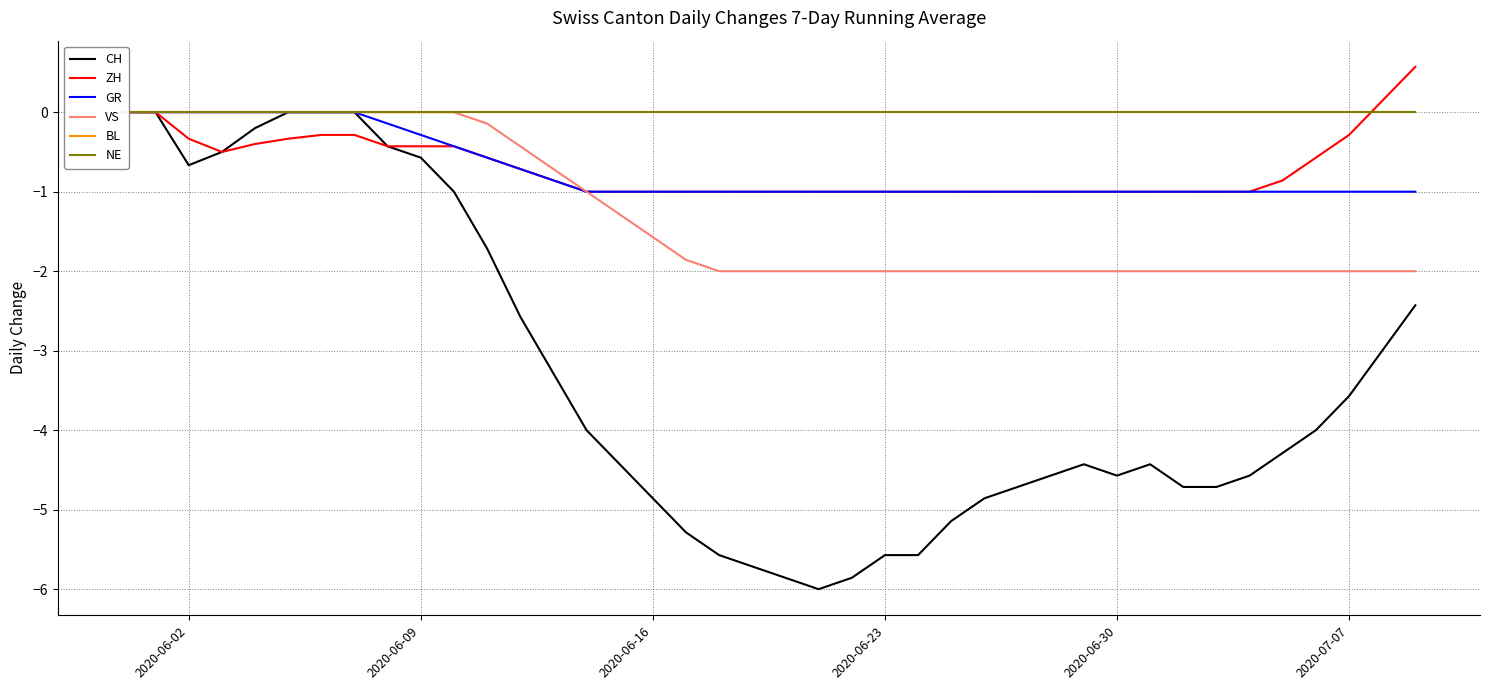

At how many categories does at least one series exceed -4?

40